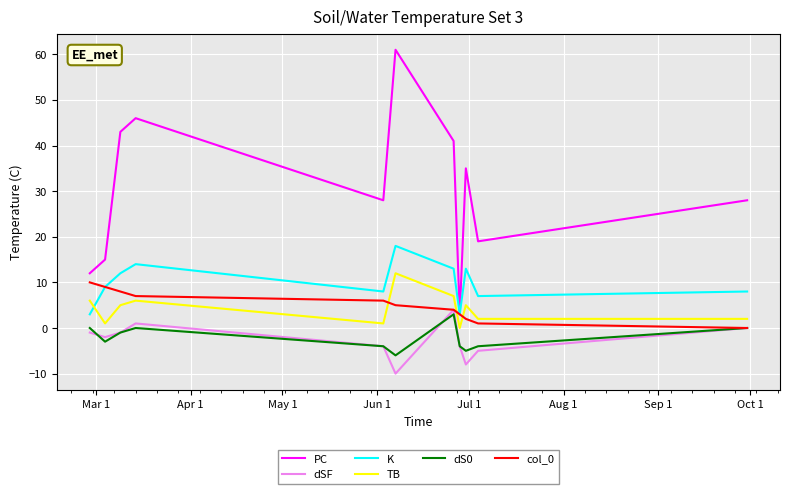

Which series has the largest total across all categories?

PC